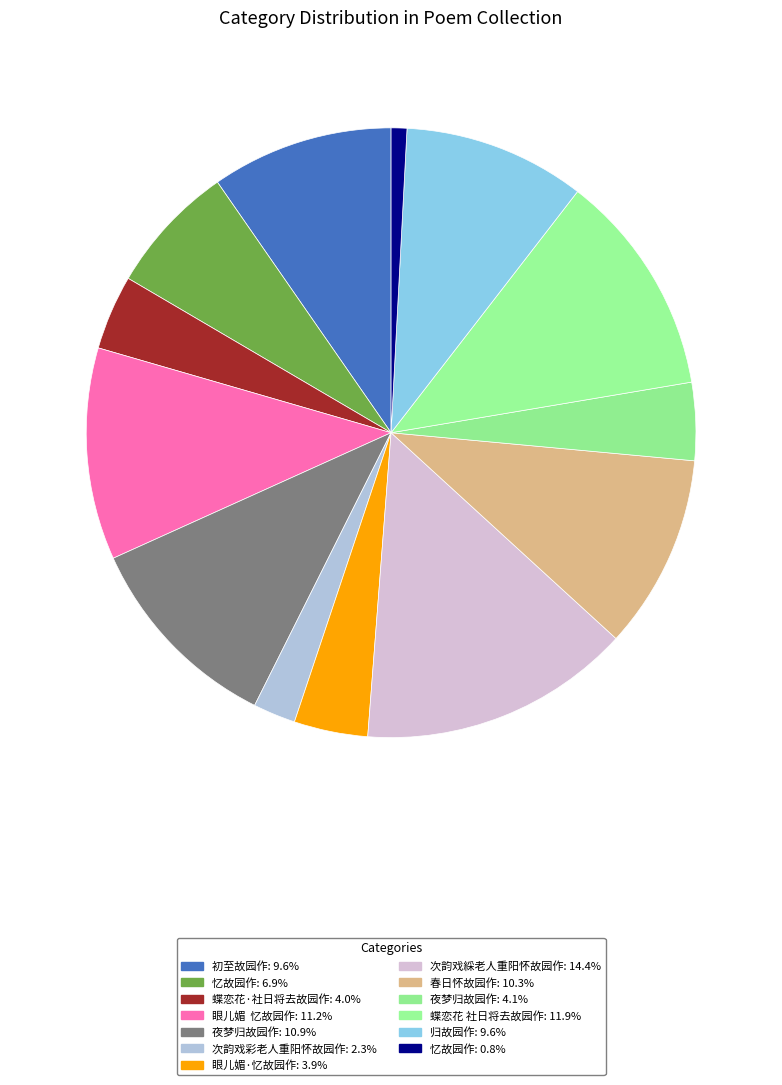

How many segments does this pie chart have?

13